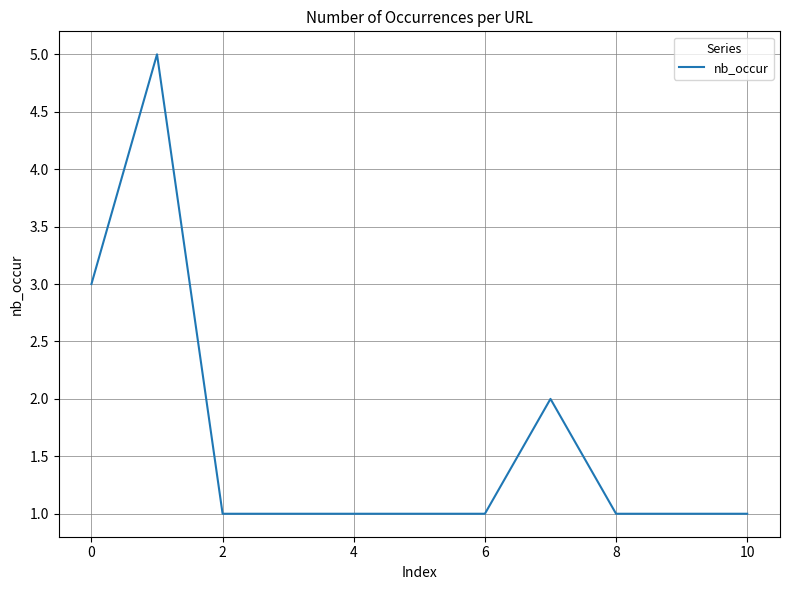

What is the greatest value displayed?

5